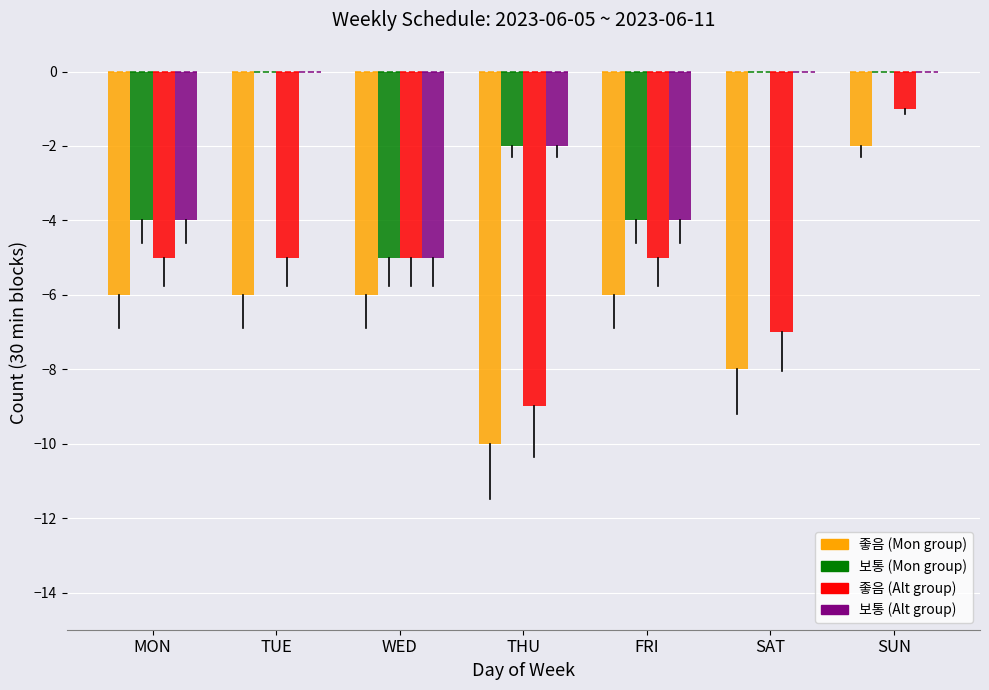

Reading left to right, extract all data points from this chart.

좋음 (Mon group): MON=-6	TUE=-6	WED=-6	THU=-10	FRI=-6	SAT=-8	SUN=-2
보통 (Mon group): MON=-4	TUE=0	WED=-5	THU=-2	FRI=-4	SAT=0	SUN=0
좋음 (Alt group): MON=-5	TUE=-5	WED=-5	THU=-9	FRI=-5	SAT=-7	SUN=-1
보통 (Alt group): MON=-4	TUE=0	WED=-5	THU=-2	FRI=-4	SAT=0	SUN=0